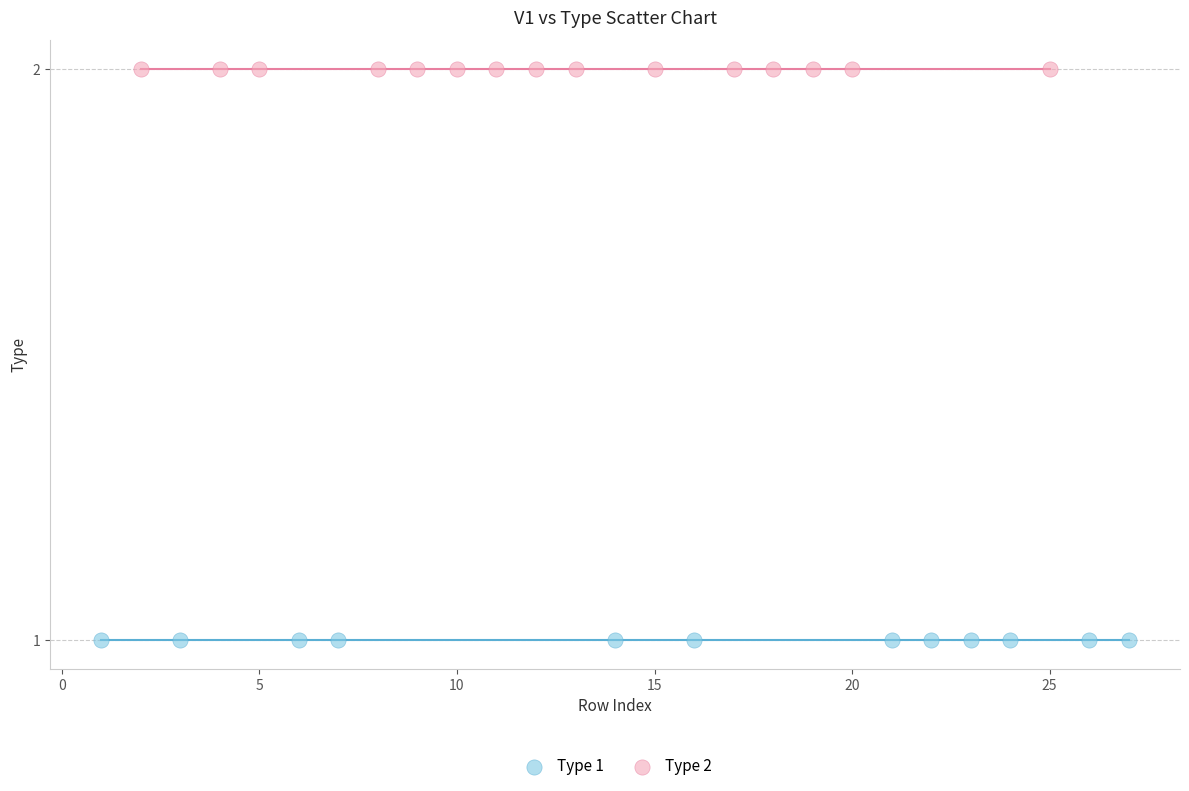

Which series reaches the maximum Y coordinate?

Type 2